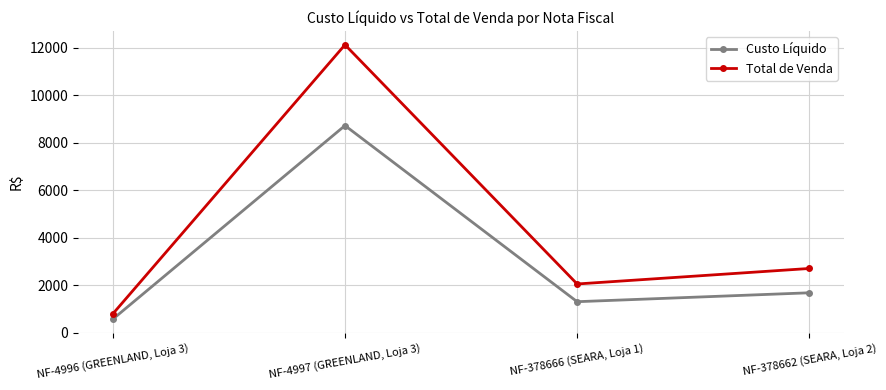

Which series has the largest range (max minus min)?

Total de Venda